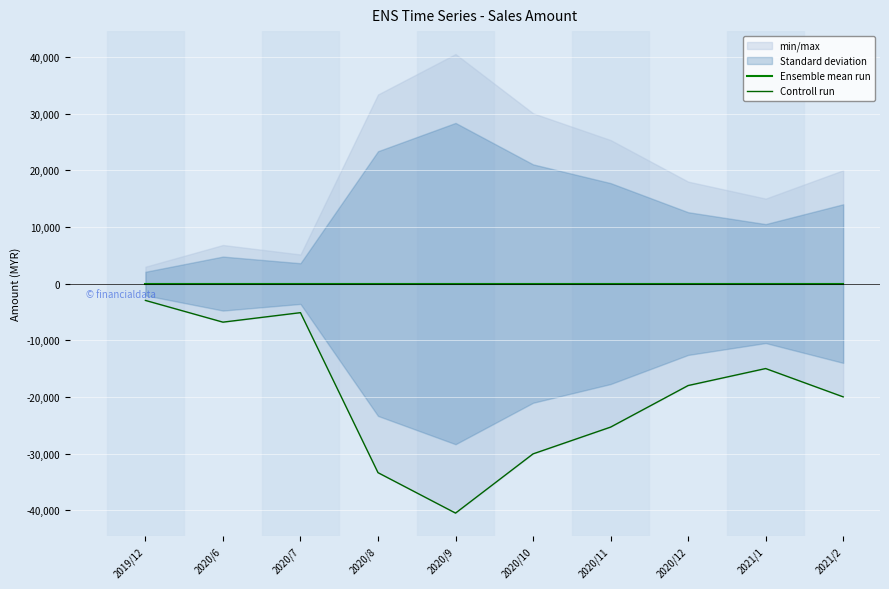

What is the value of the Controll run point at the 7th from the left?

-25338.0